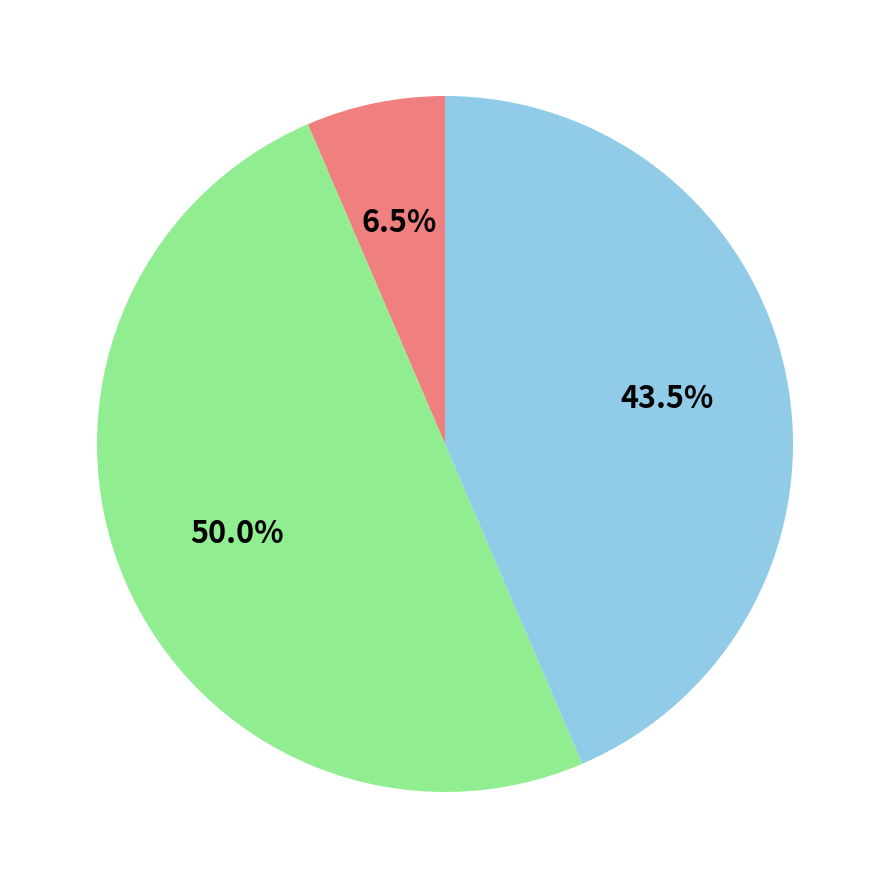

Which slice is the largest?

kirilan01